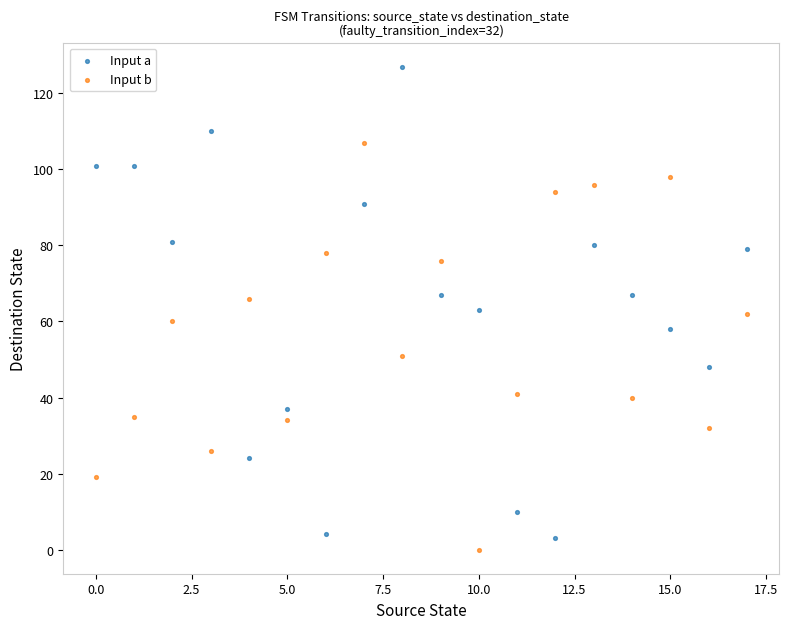

Which series reaches the minimum Y coordinate?

Input b